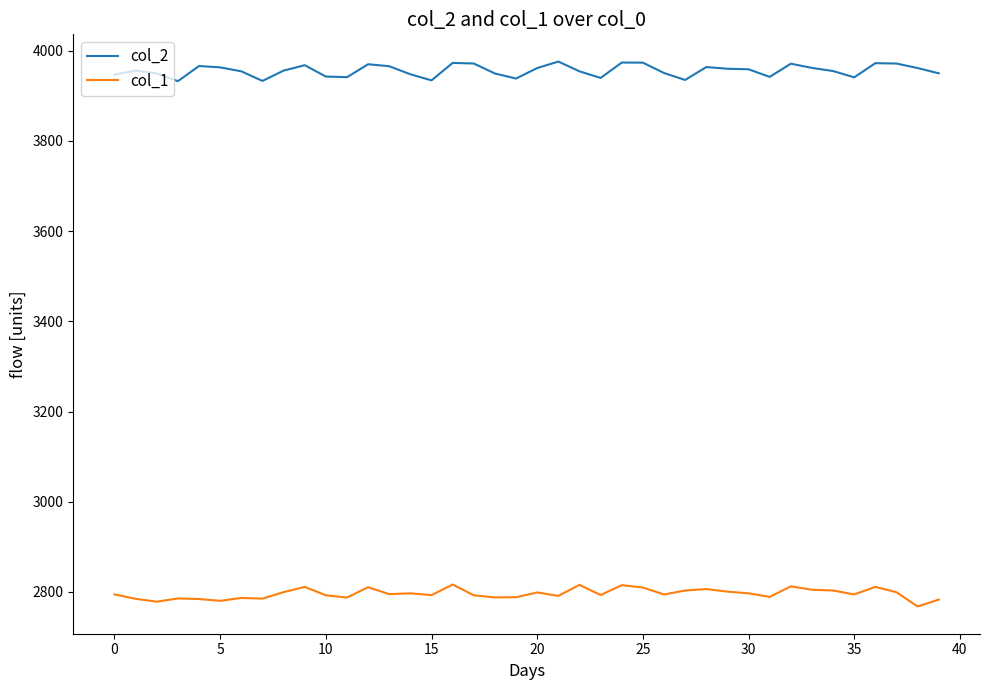

What is the smallest value displayed?

2767.9